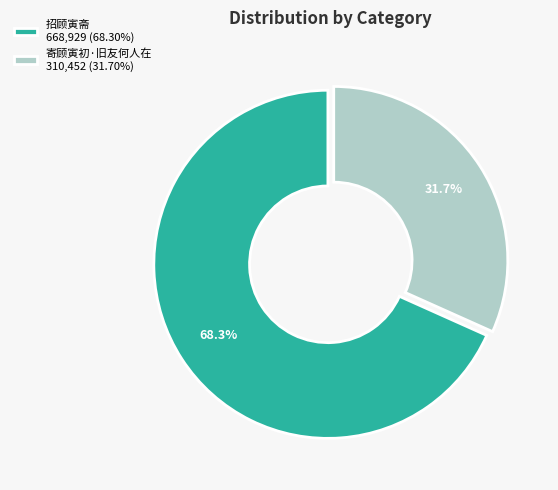

Do 招顾寅斋 and 寄顾寅初·旧友何人在 together represent more than half of the pie?

Yes